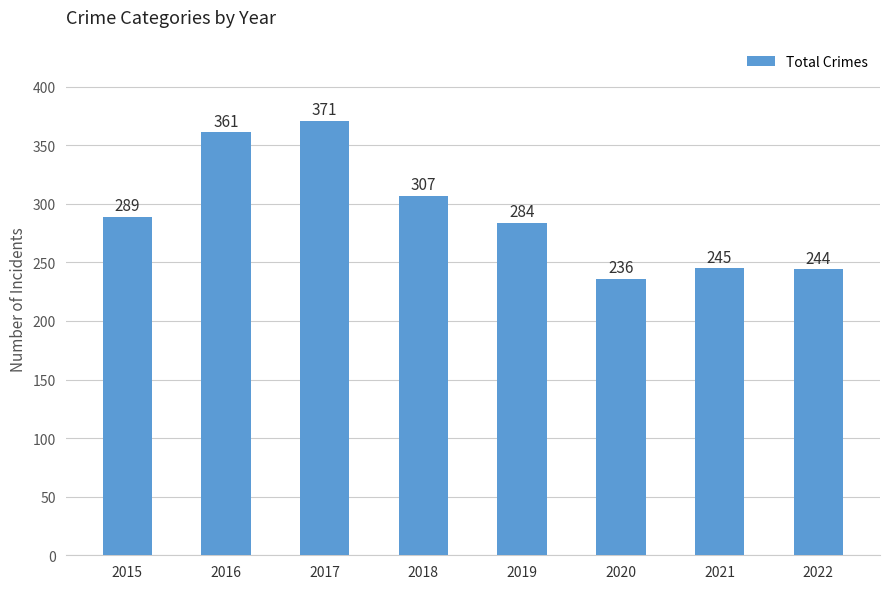

What is the difference between the values at 2020 and 2019?

48